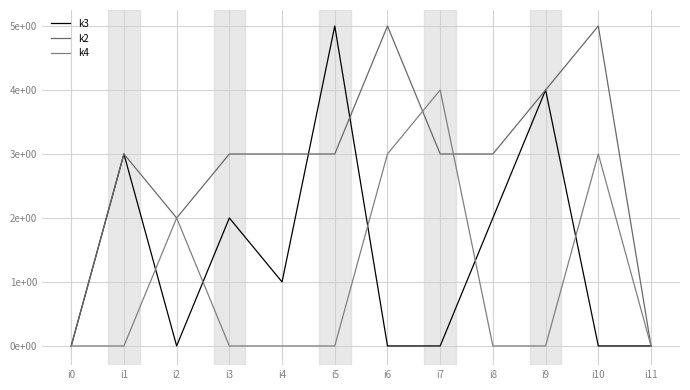

List the labels in order of k4 value, largest first.

i7, i6, i10, i2, i0, i1, i3, i4, i5, i8, i9, i11